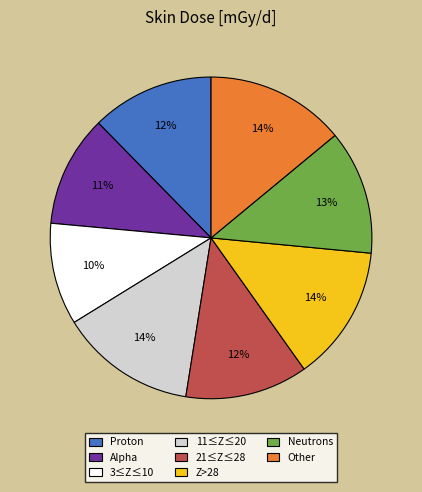

Which category has the smallest portion of the pie?

3≤Z≤10